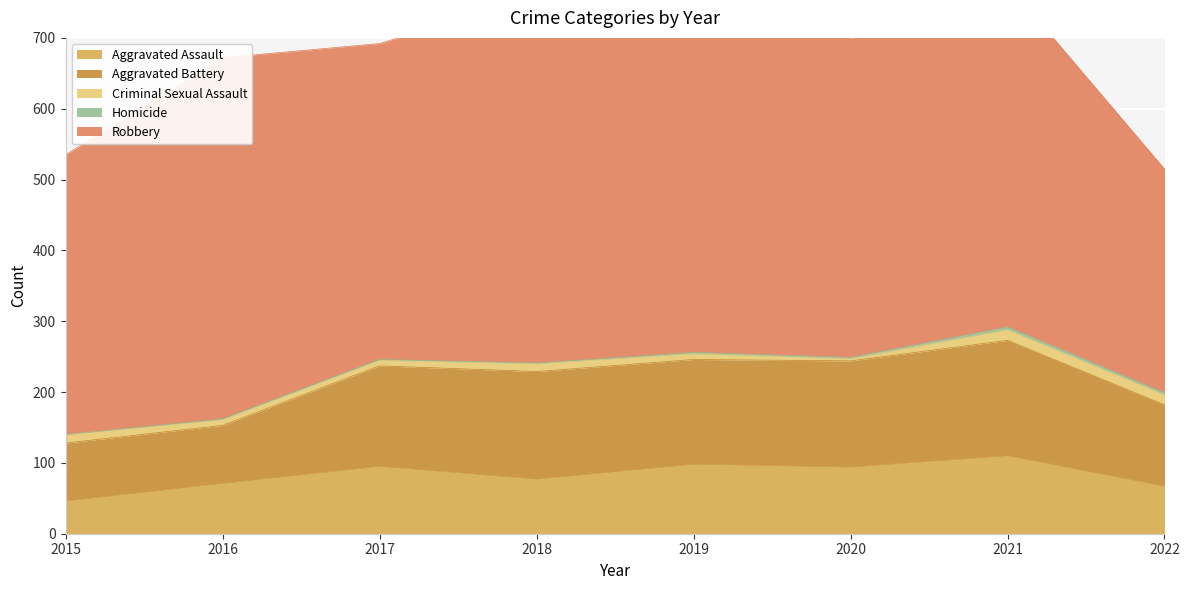

True or false: Aggravated Assault has a value of 94 at 2020.

True